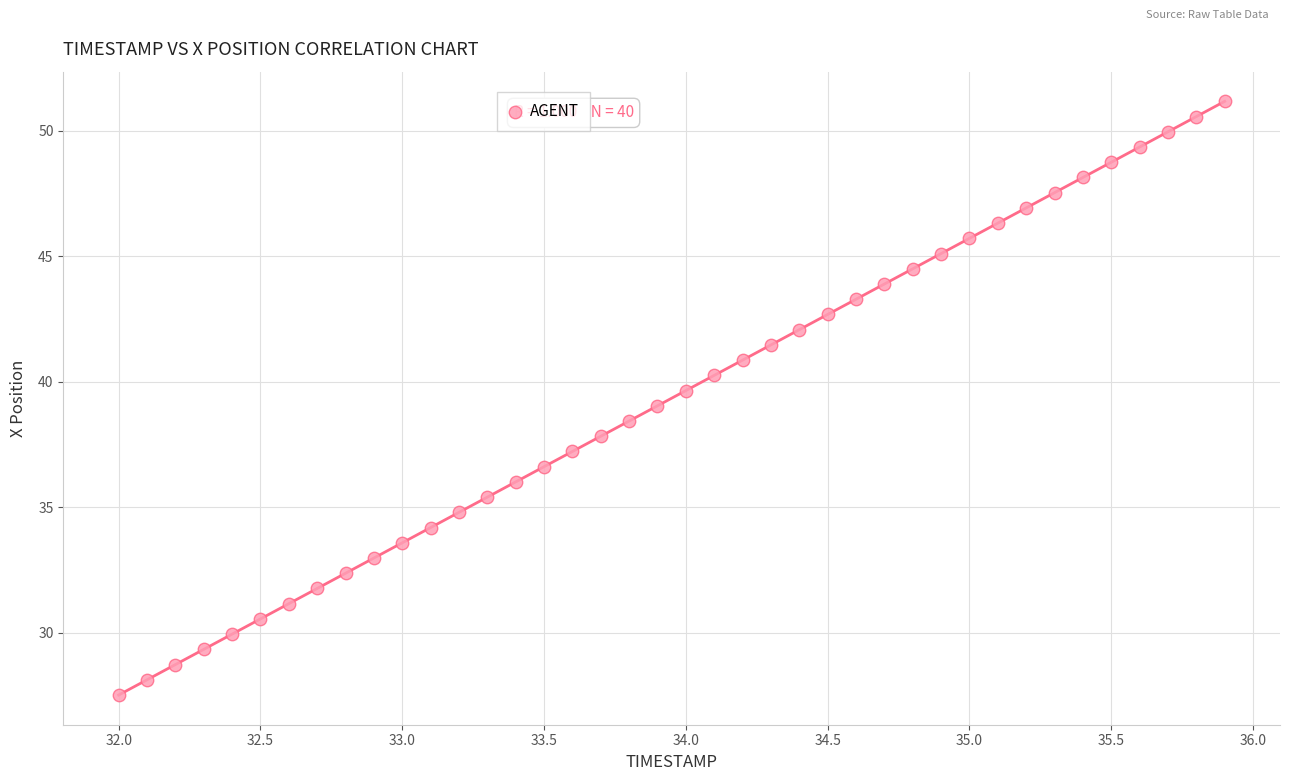

What is the range of Y values (max minus min)?

23.6